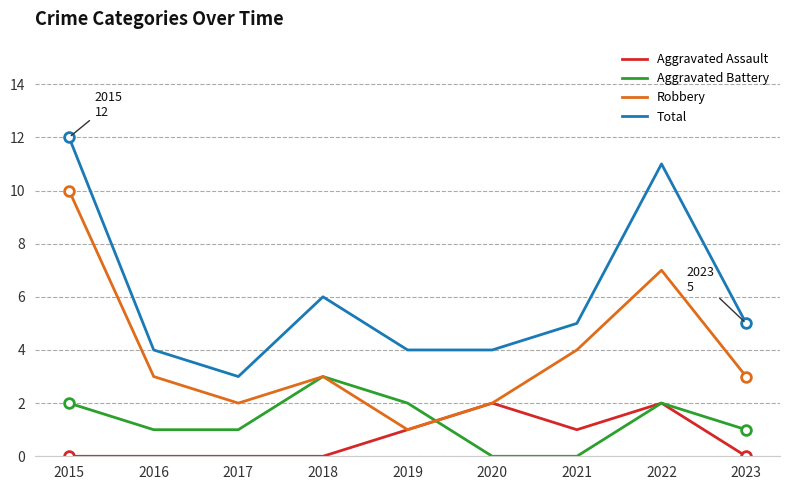

What is the average value of the Robbery series?

4